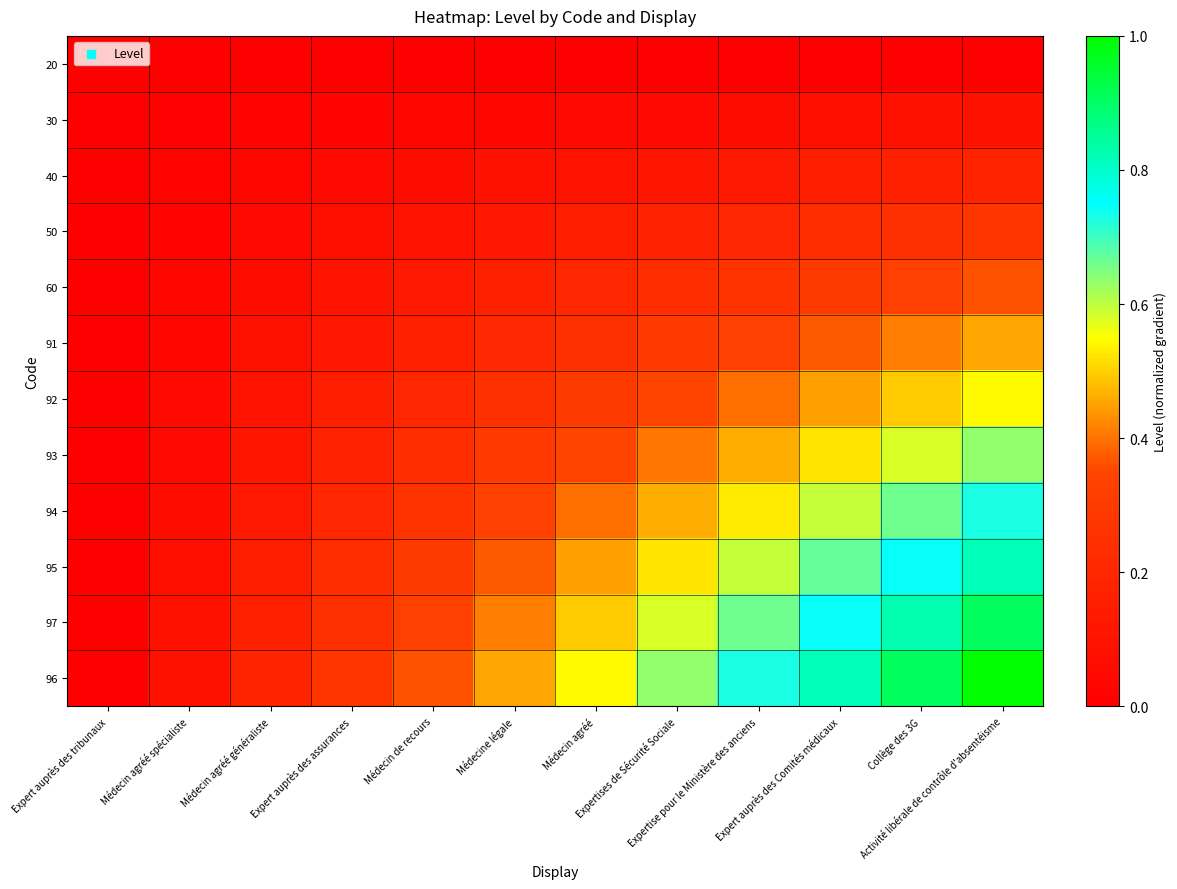

Rank the series at Médecin agréé from highest to lowest value.

96, 97, 95, 94, 93, 92, 91, 60, 50, 40, 30, 20